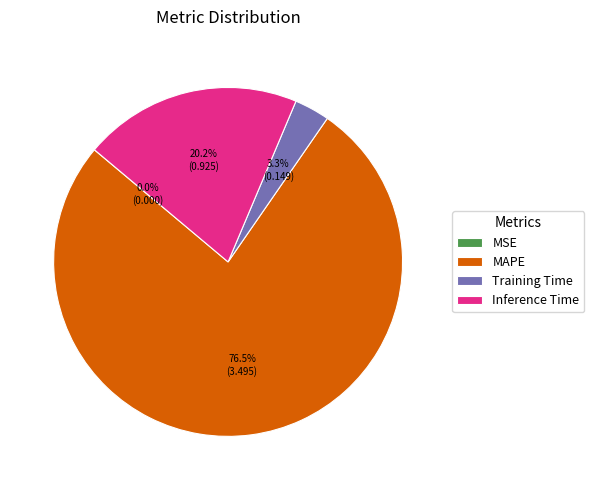

The Inference Time slice represents 20% of the pie. True or false?

True